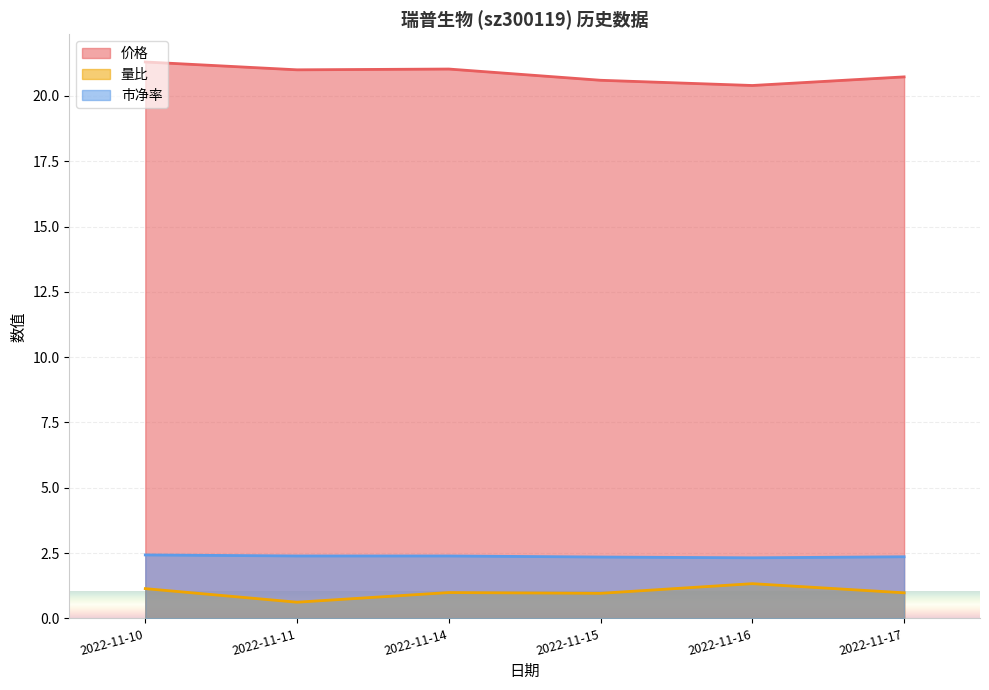

What is the sum of all 量比 values?

6.0